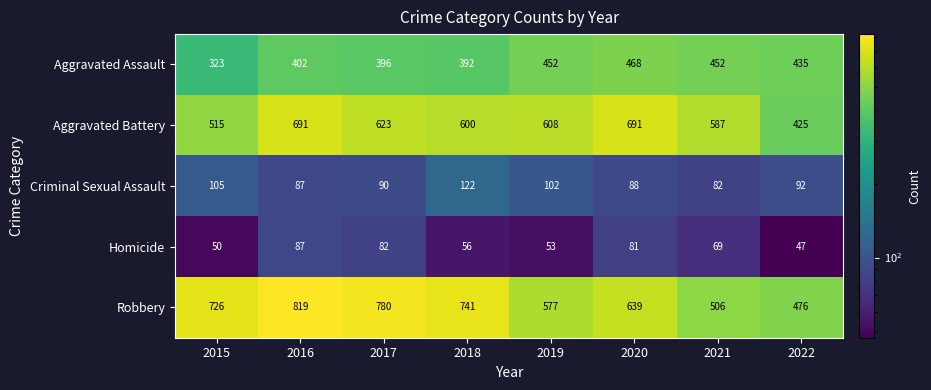

What is the greatest value displayed?

819